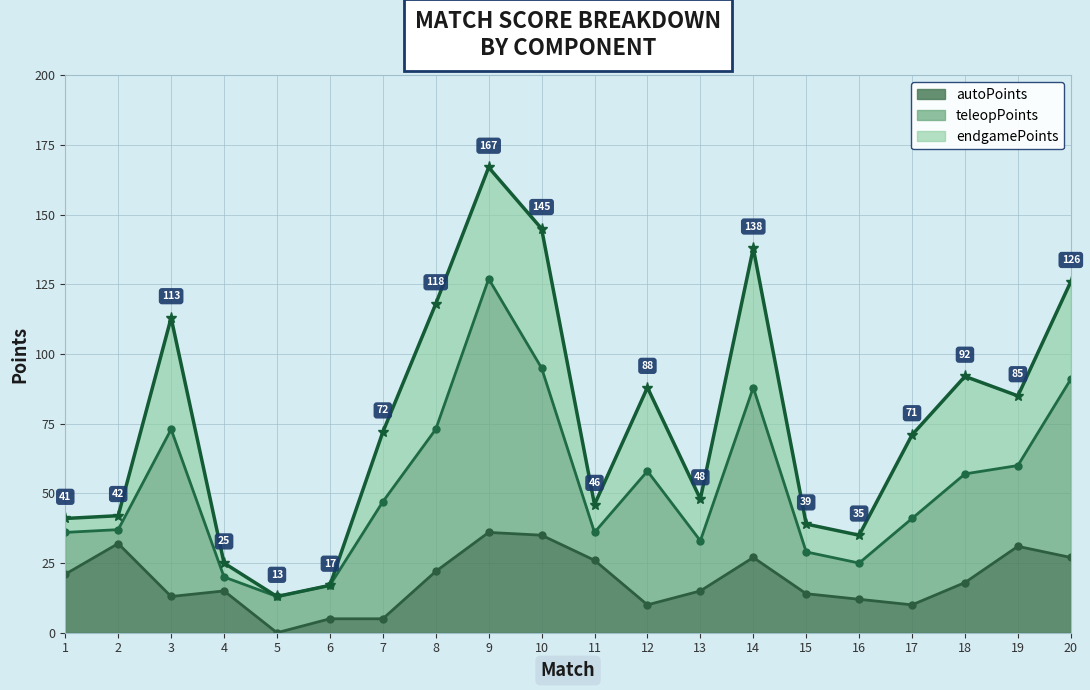

At which label is autoPoints closest to 18?

18